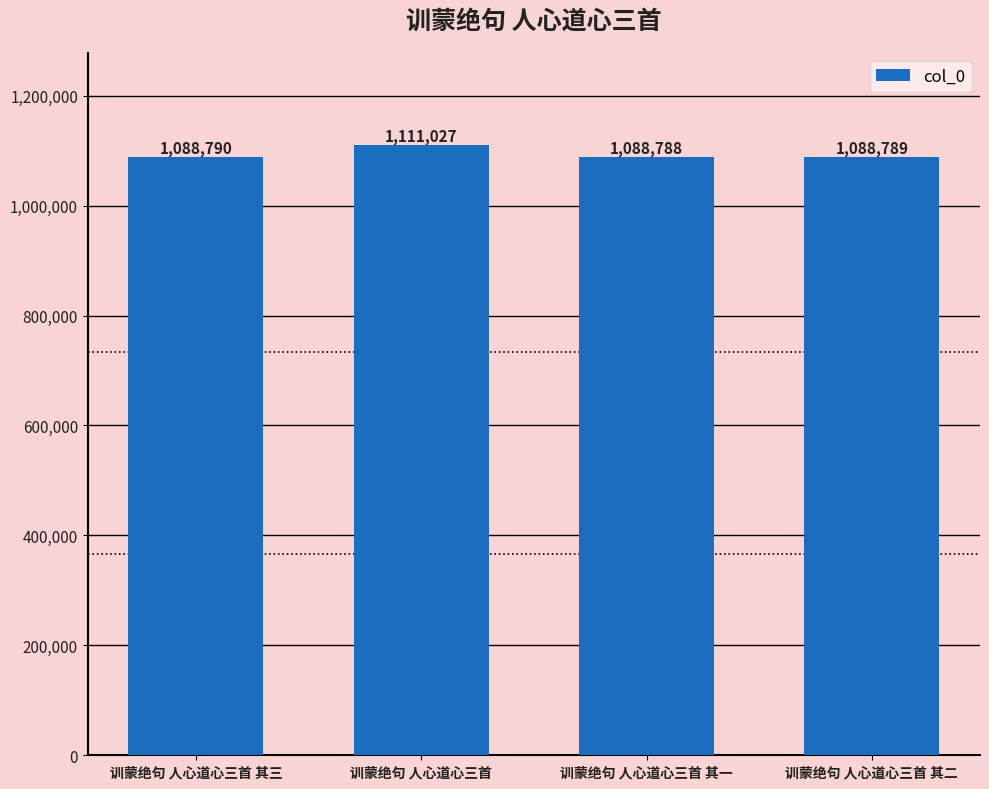

Approximately how many times larger is the value at 训蒙绝句 人心道心三首 其三 compared to 训蒙绝句 人心道心三首 其二?

1.0